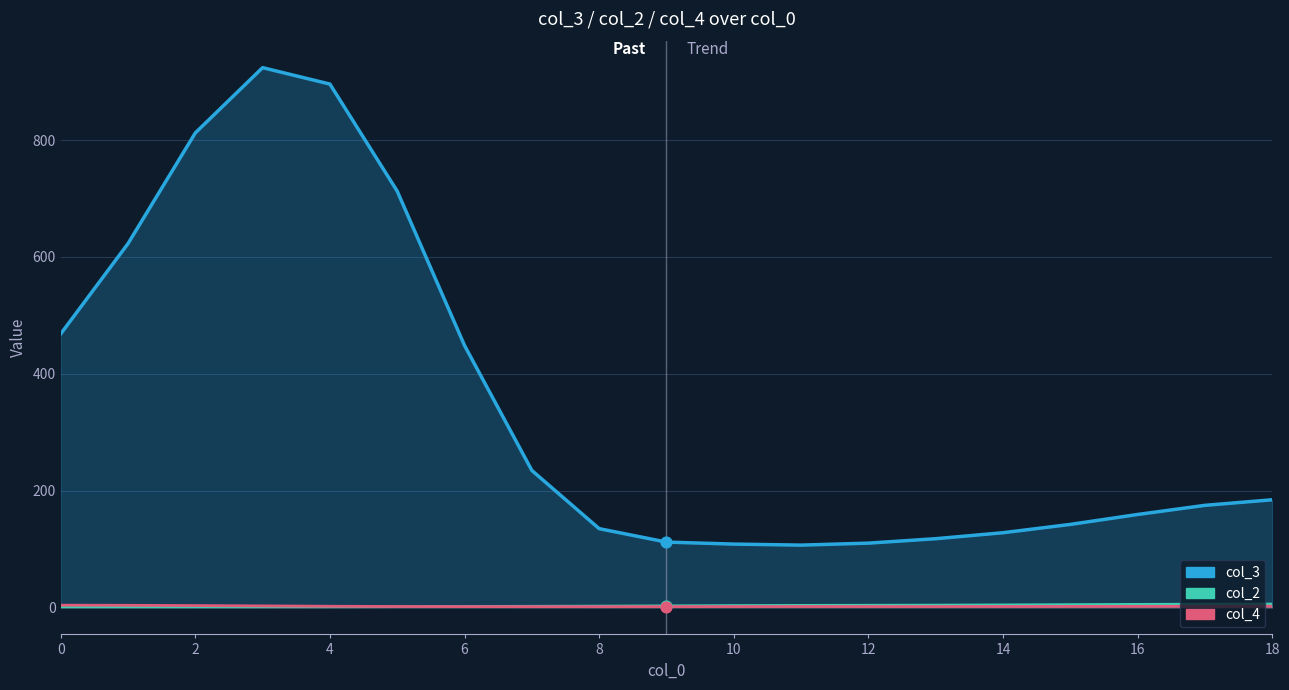

Is the value of col_2 at 18 greater than the value of col_4 at 13?

Yes